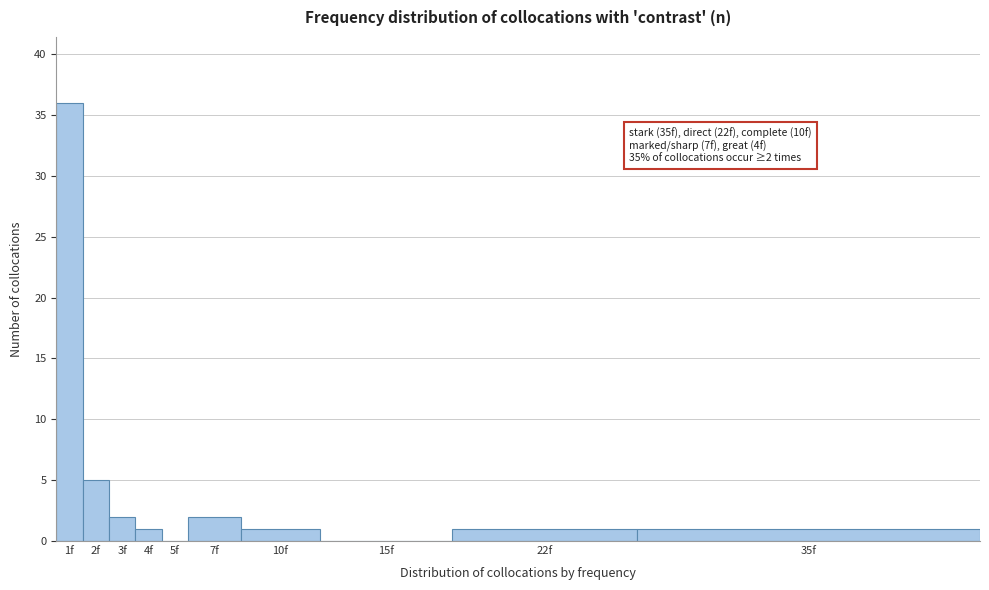

Reading right to left, what are all the values shown in this chart?

35f=1	22f=1	15f=0	10f=1	7f=2	5f=0	4f=1	3f=2	2f=5	1f=36